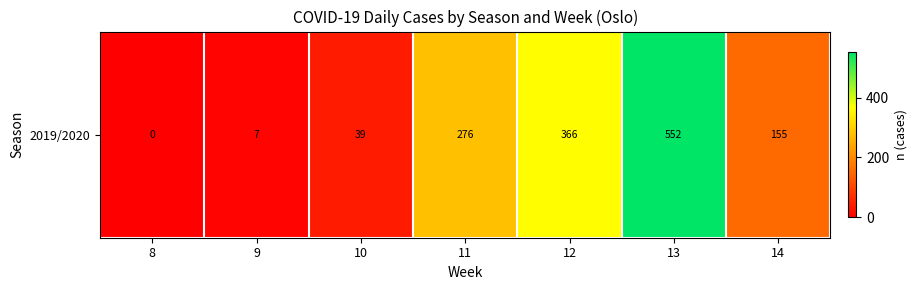

What is the difference between the values at 9 and 10?

32